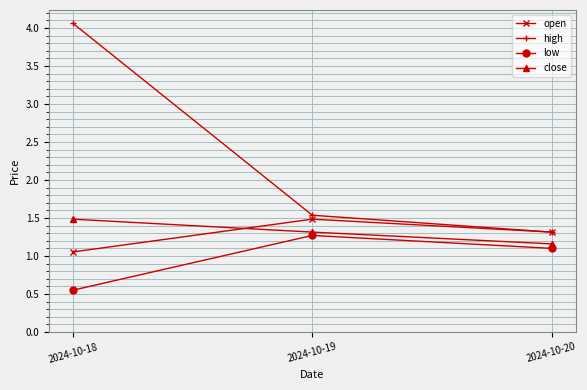

Which series changed the most between 2024-10-19 and 2024-10-20?

high